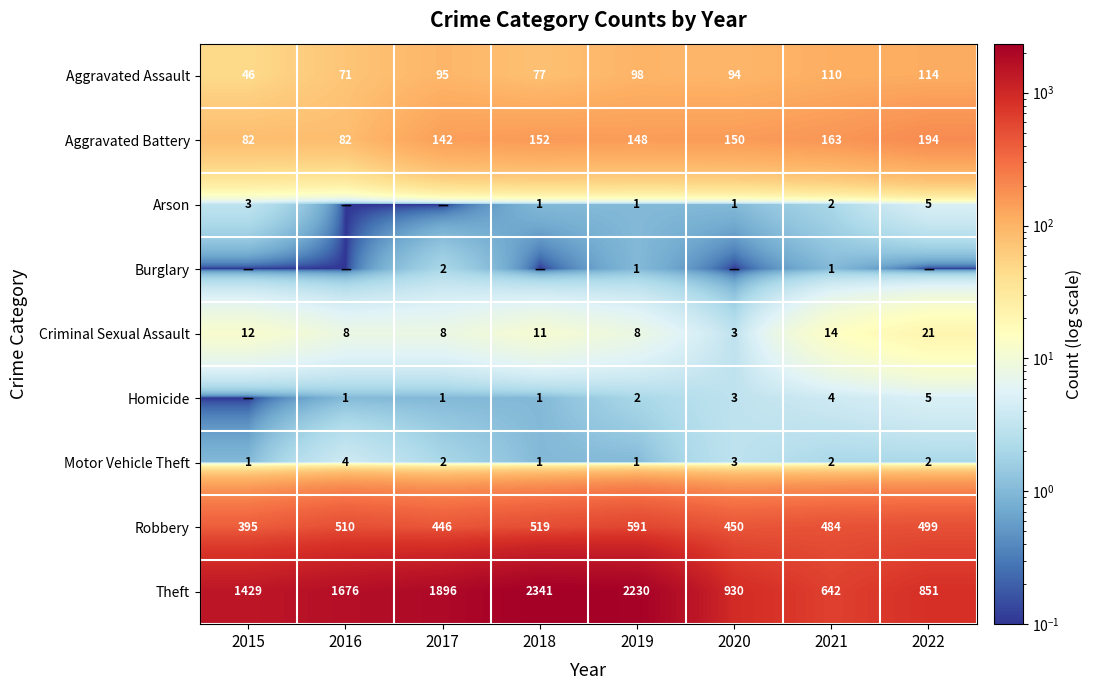

Where does the Motor Vehicle Theft series first go above 2?

2016